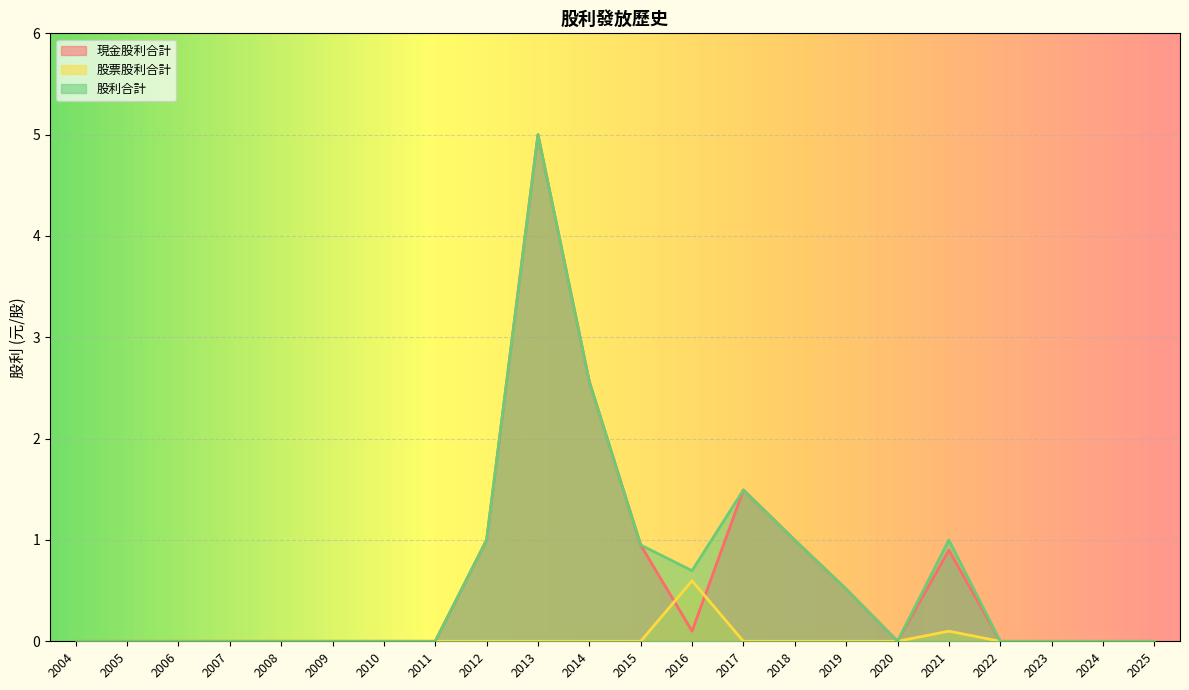

Rank the categories by 股票股利合計 value from highest to lowest.

2016, 2021, 2004, 2005, 2006, 2007, 2008, 2009, 2010, 2011, 2012, 2013, 2014, 2015, 2017, 2018, 2019, 2020, 2022, 2023, 2024, 2025